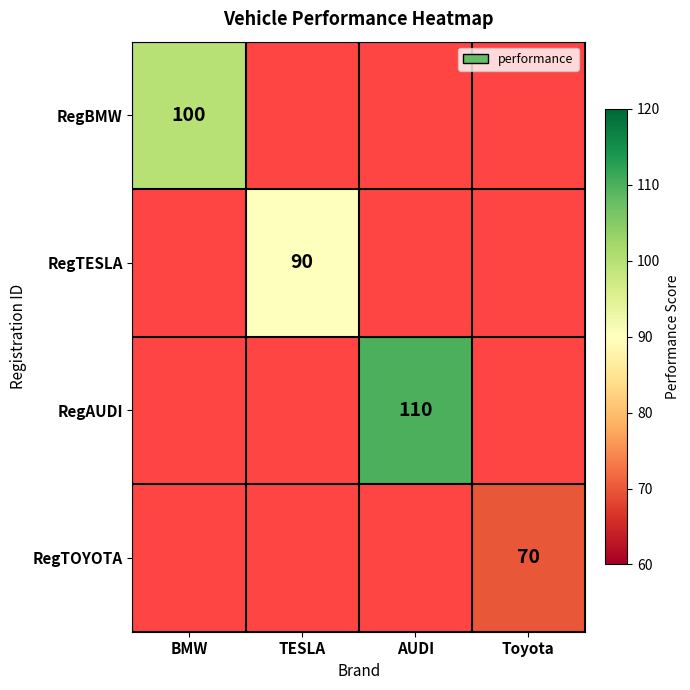

Is it true that RegBMW equals 100 at BMW?

True